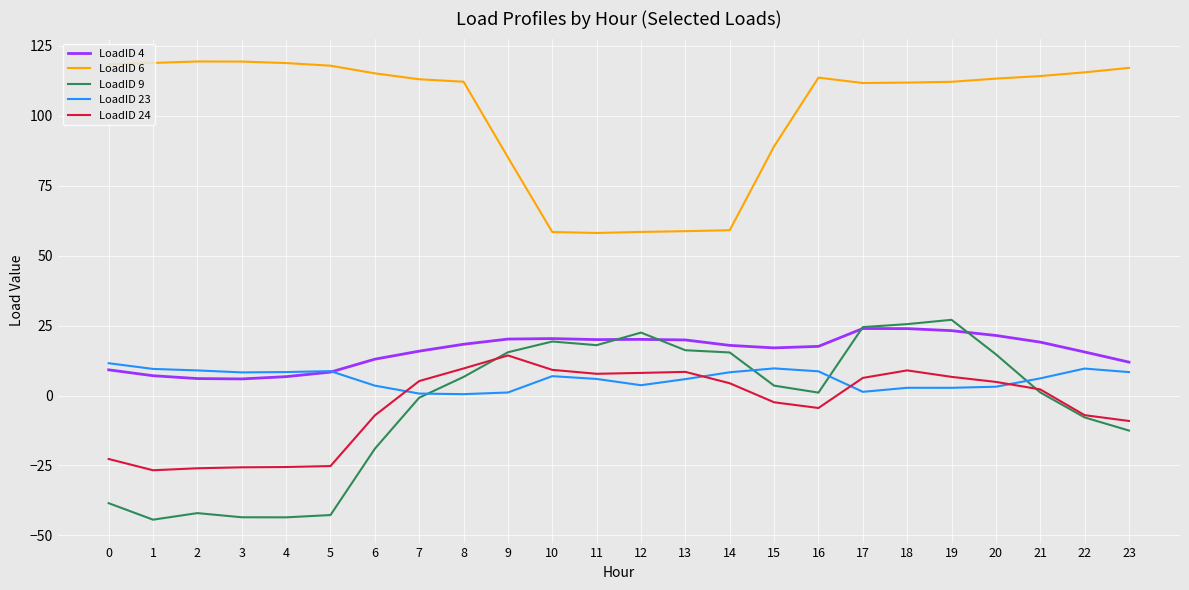

At 14, list the series in order from largest to smallest.

LoadID 6, LoadID 4, LoadID 9, LoadID 23, LoadID 24